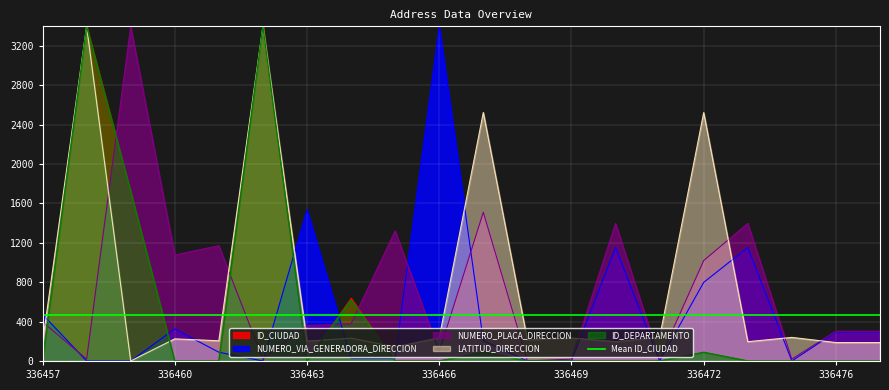

How many series are shown in this chart?

5